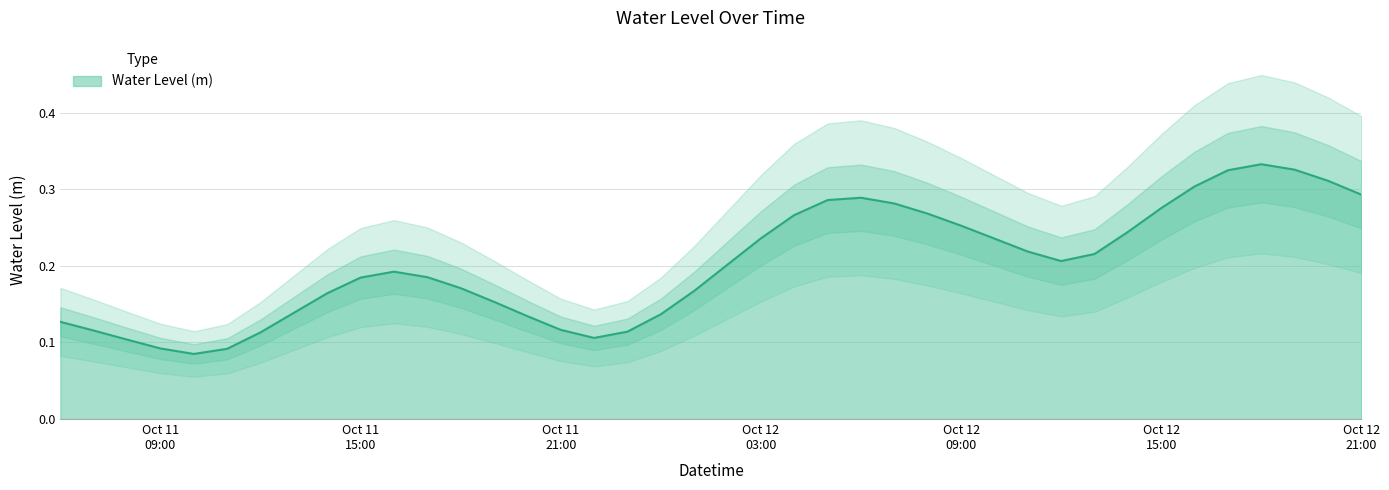

Reading left to right, extract all data points from this chart.

0.1	0.1	0.1	0.1	0.1	0.1	0.1	0.1	0.2	0.2	0.2	0.2	0.2	0.2	0.1	0.1	0.1	0.1	0.1	0.2	0.2	0.2	0.3	0.3	0.3	0.3	0.3	0.3	0.2	0.2	0.2	0.2	0.2	0.3	0.3	0.3	0.3	0.3	0.3	0.3